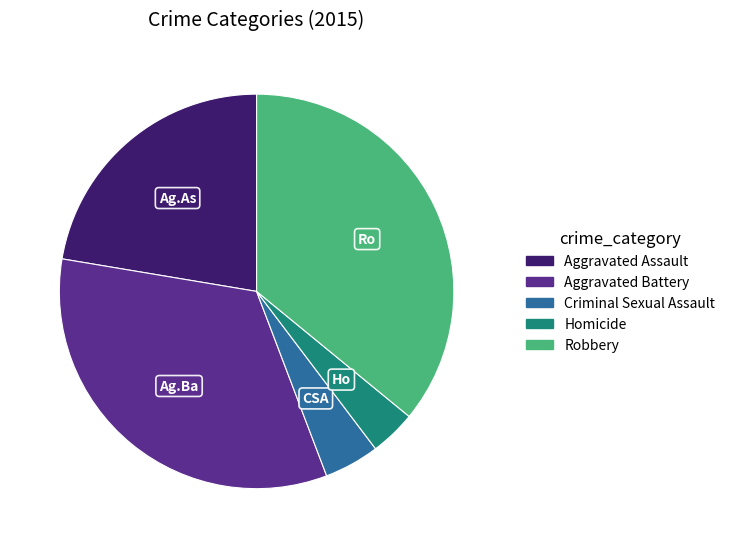

Which has a higher value, Criminal Sexual Assault or Aggravated Battery?

Aggravated Battery